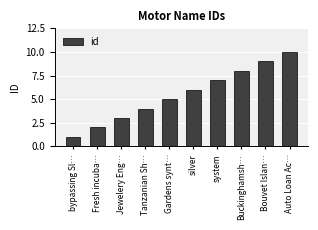

How many data points does each series have?

10